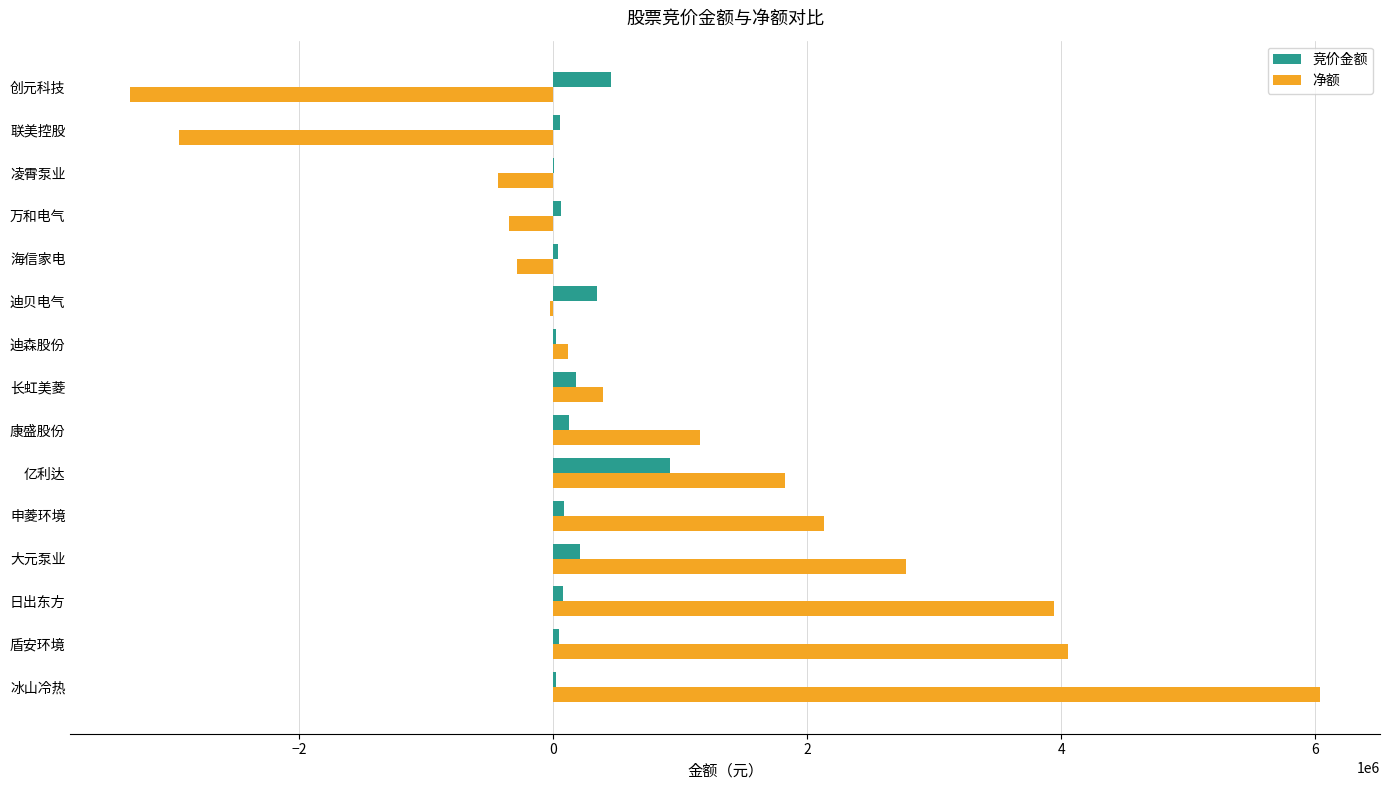

Between 康盛股份 and 万和电气, which series saw the biggest shift?

净额